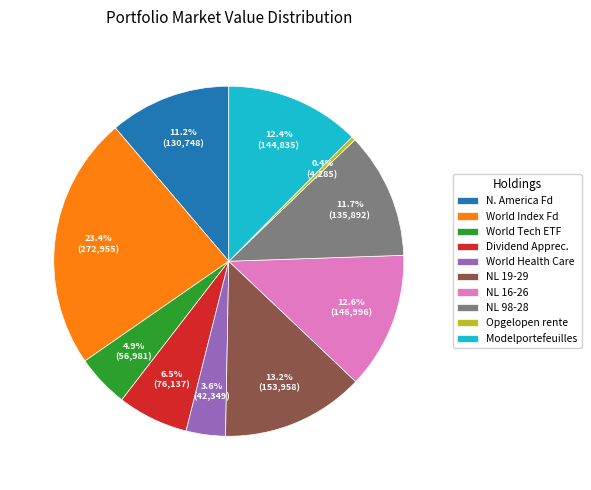

Is the sum of World Health Care and NL 19-29 greater than half?

No